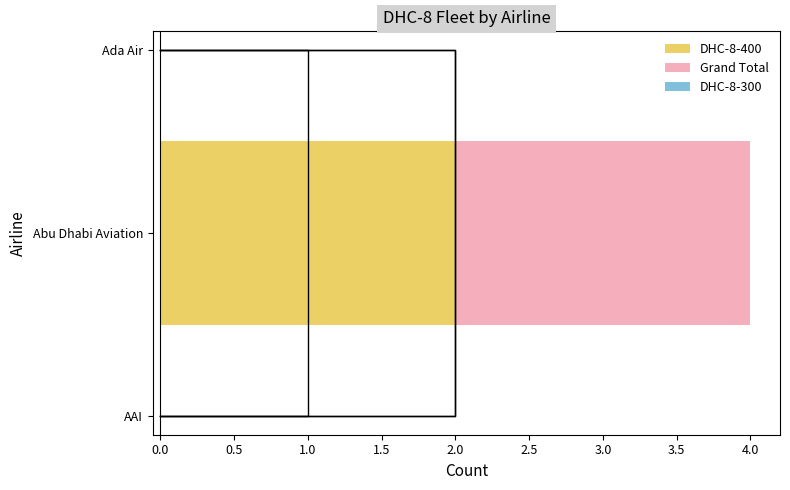

Which series has the largest range (max minus min)?

DHC-8-400